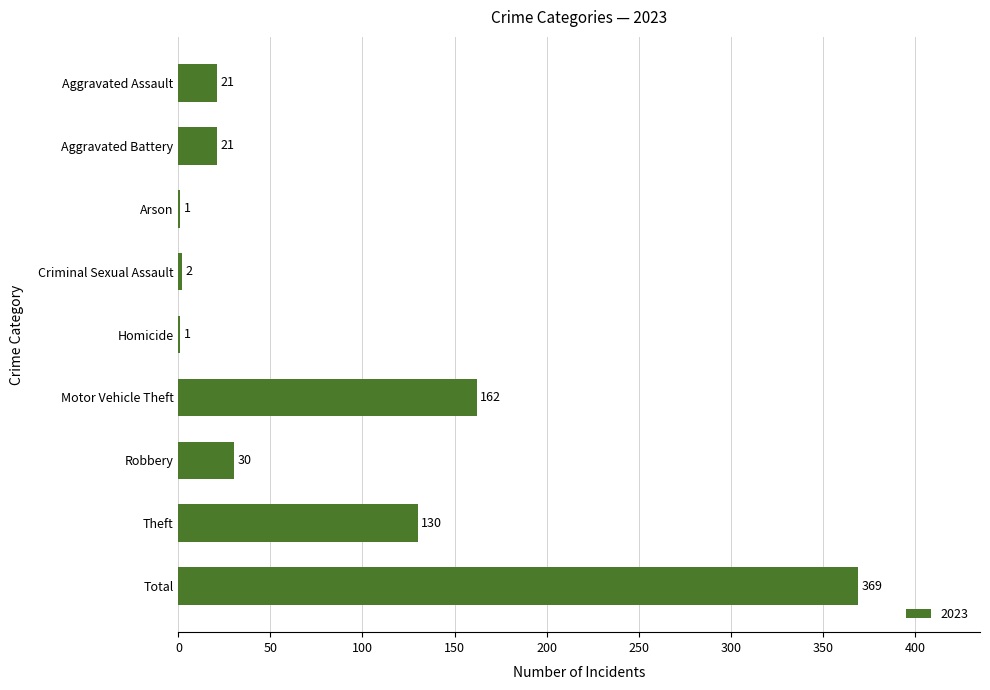

Between Criminal Sexual Assault and Total, which is larger?

Total